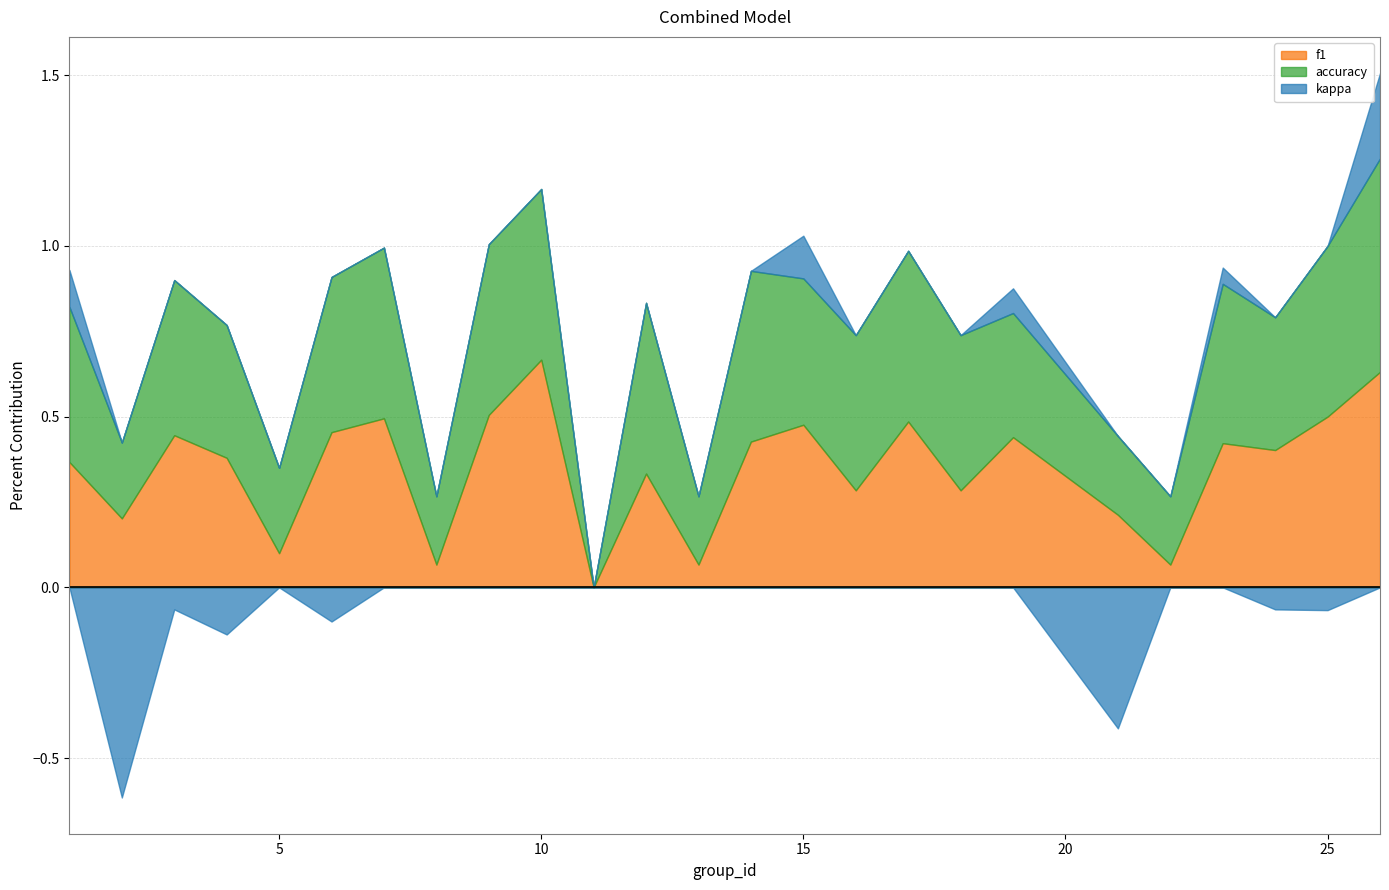

At which label is accuracy closest to 0?

11